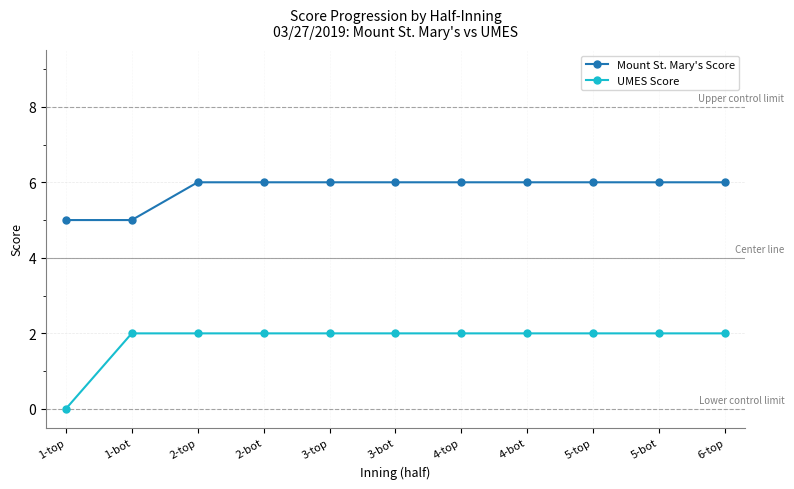

What is the total value across all series at 5-bot?

8